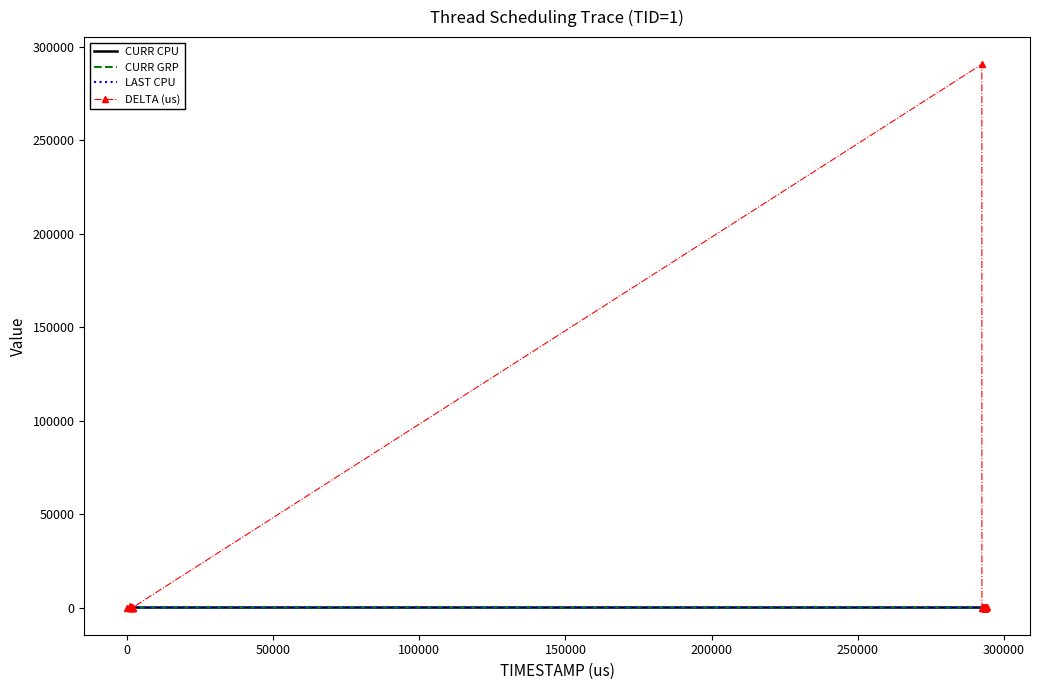

What is the highest value of the DELTA (us) series?

290707